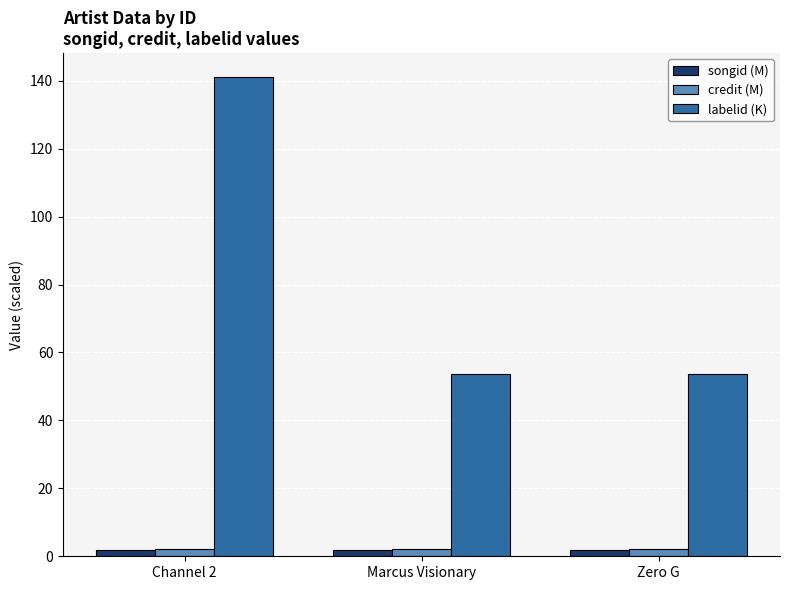

What is the total value across all series at Zero G?

57.6